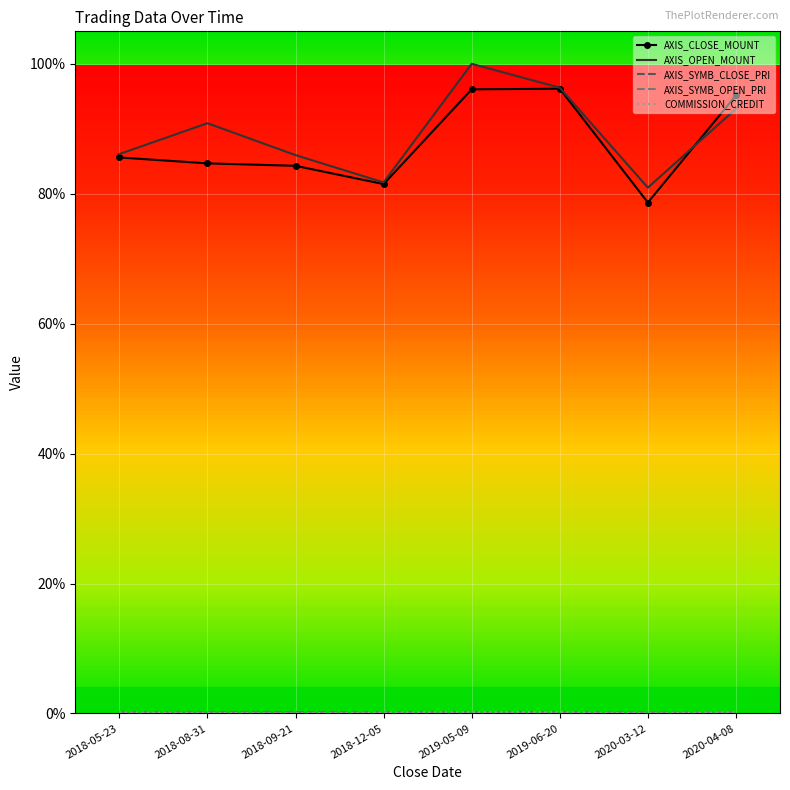

True or false: AXIS_CLOSE_MOUNT has a value of 95.1 at 2020-04-08.

True